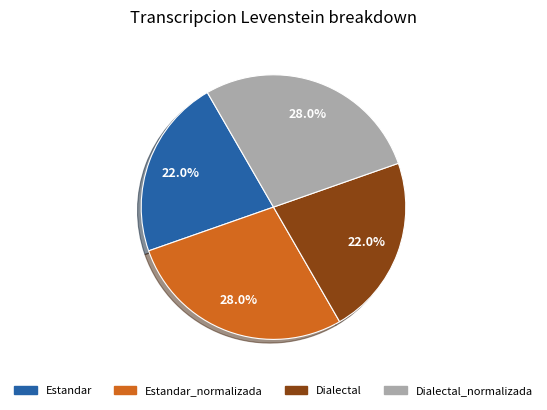

Does any single category account for the majority?

No